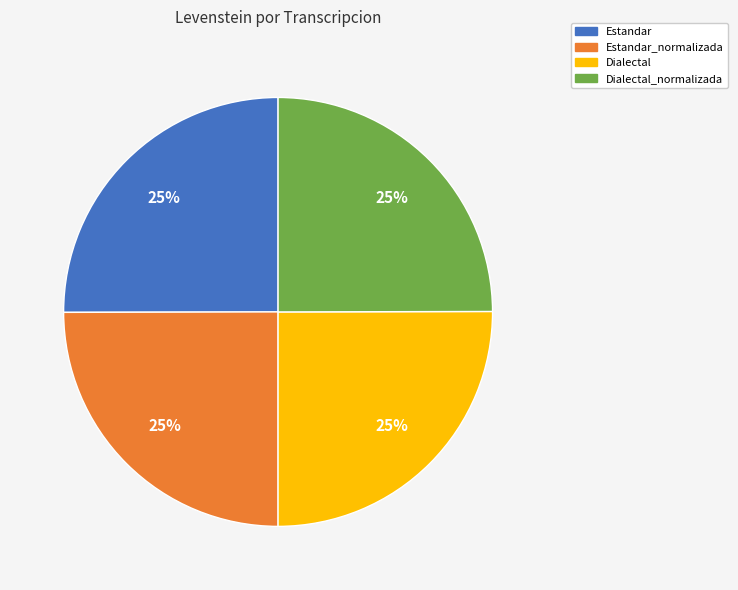

To the nearest percent, what is the average slice percentage?

25%